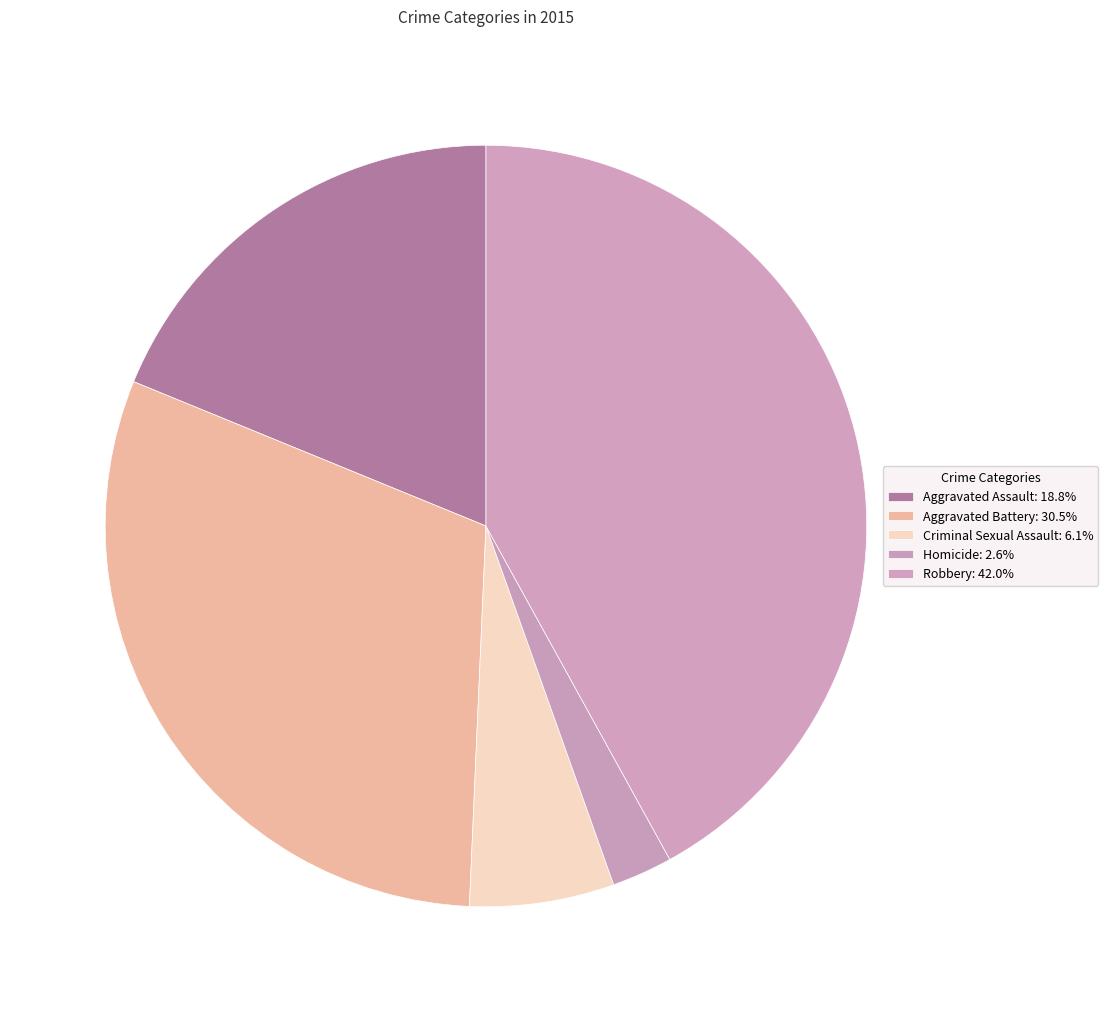

Which category has the biggest portion of the pie?

Robbery